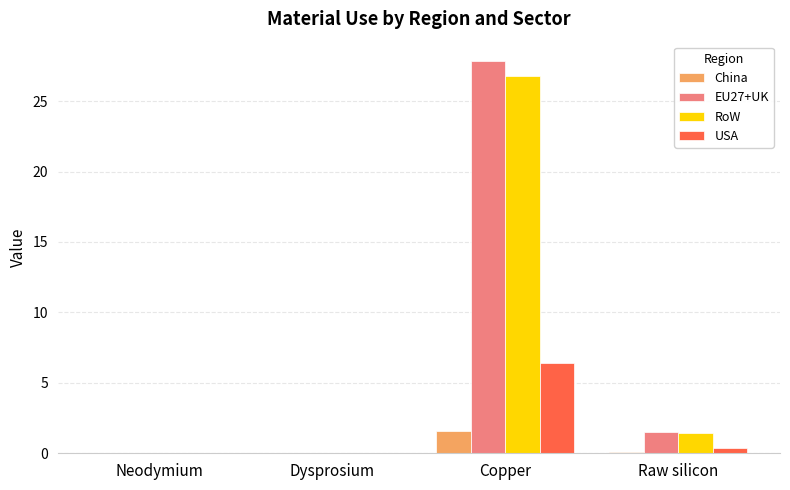

Which category has the highest value across all series?

Copper